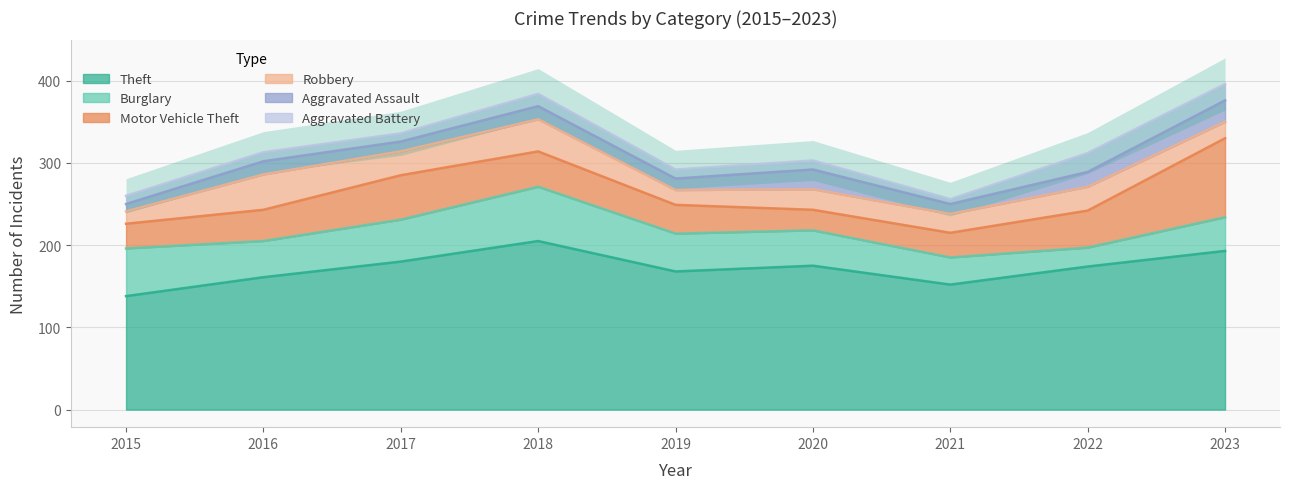

At how many categories does at least one series exceed 106?

9